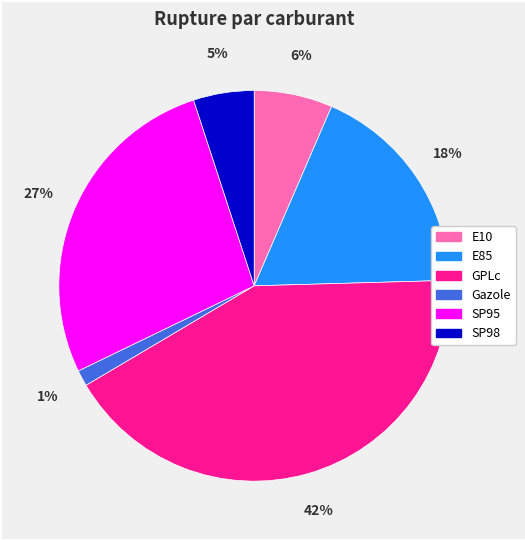

Is there any slice that represents more than half of the pie?

No